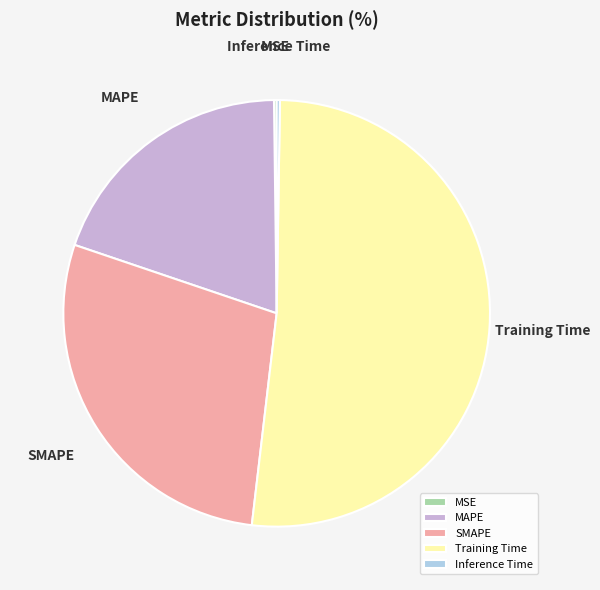

Combined, do SMAPE and Training Time account for over 50%?

Yes